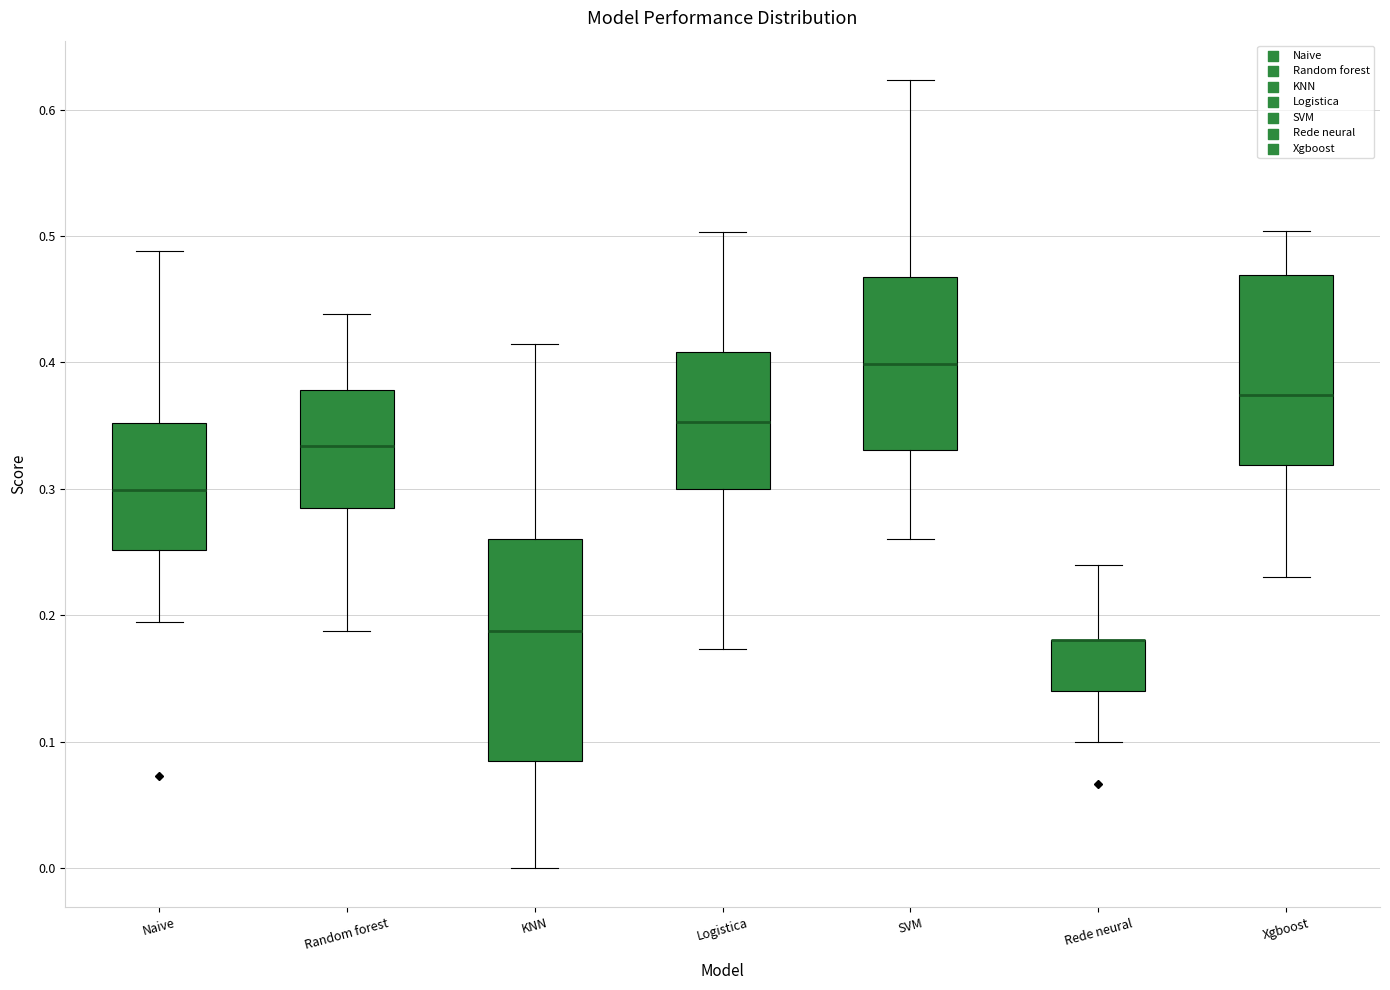

Comparing the boxes themselves (not the whiskers), which one is the tallest?

KNN